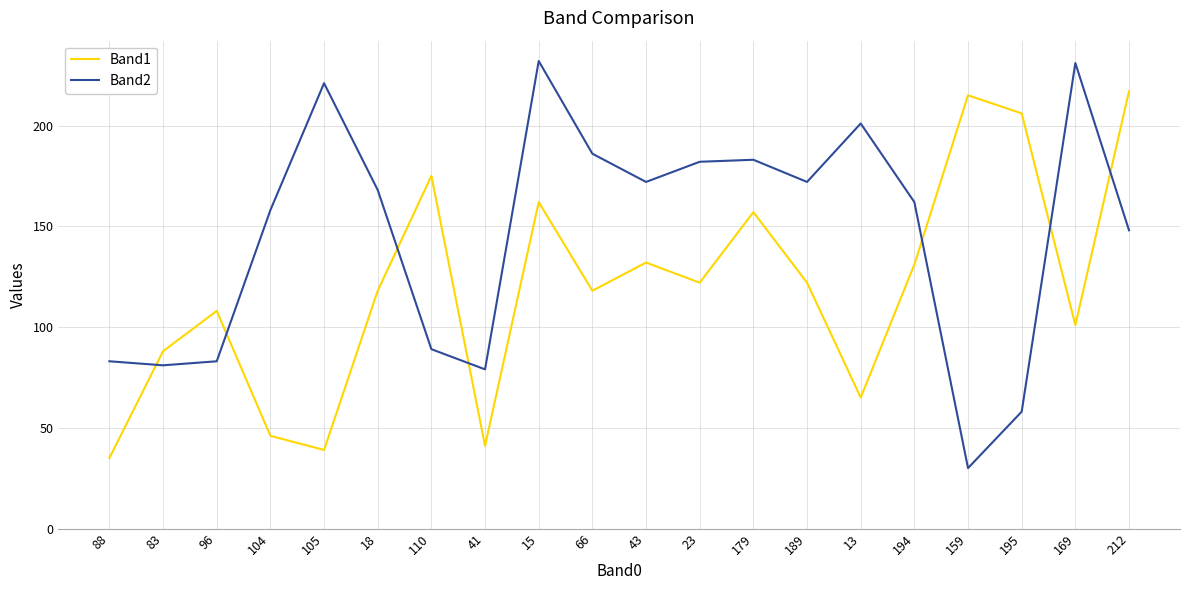

Is this an area chart (filled region under the line)?

No